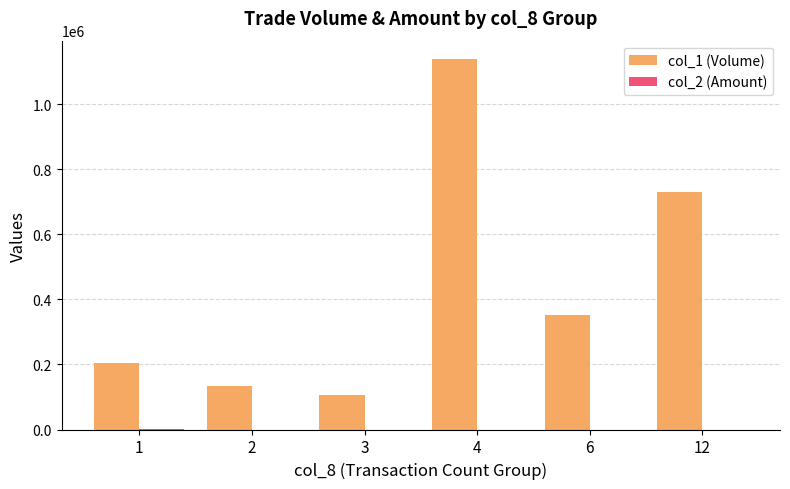

At which category is the sum across all series the highest?

4